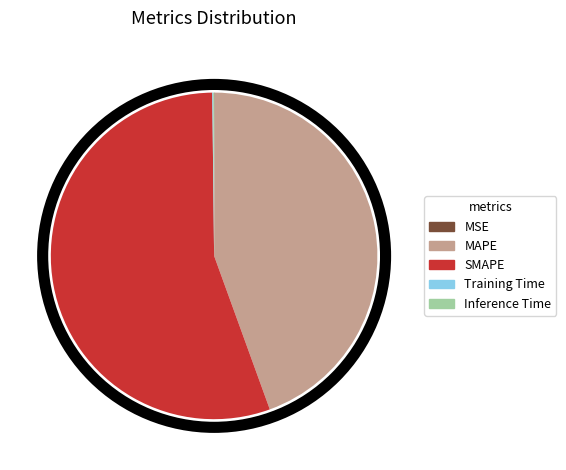

The SMAPE slice represents 68% of the pie. True or false?

False